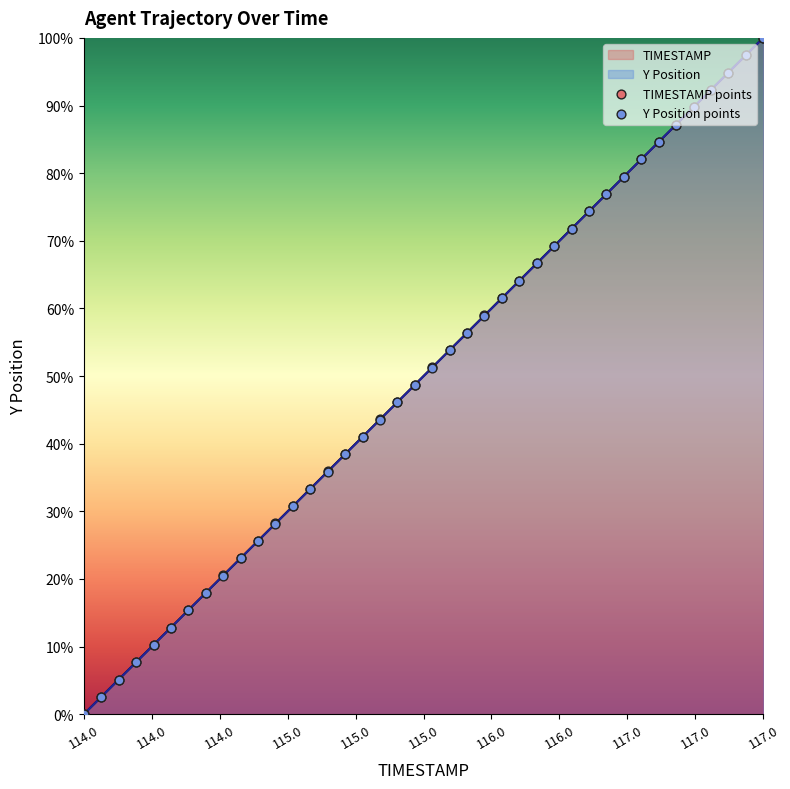

Which series reaches the maximum Y coordinate?

TIMESTAMP